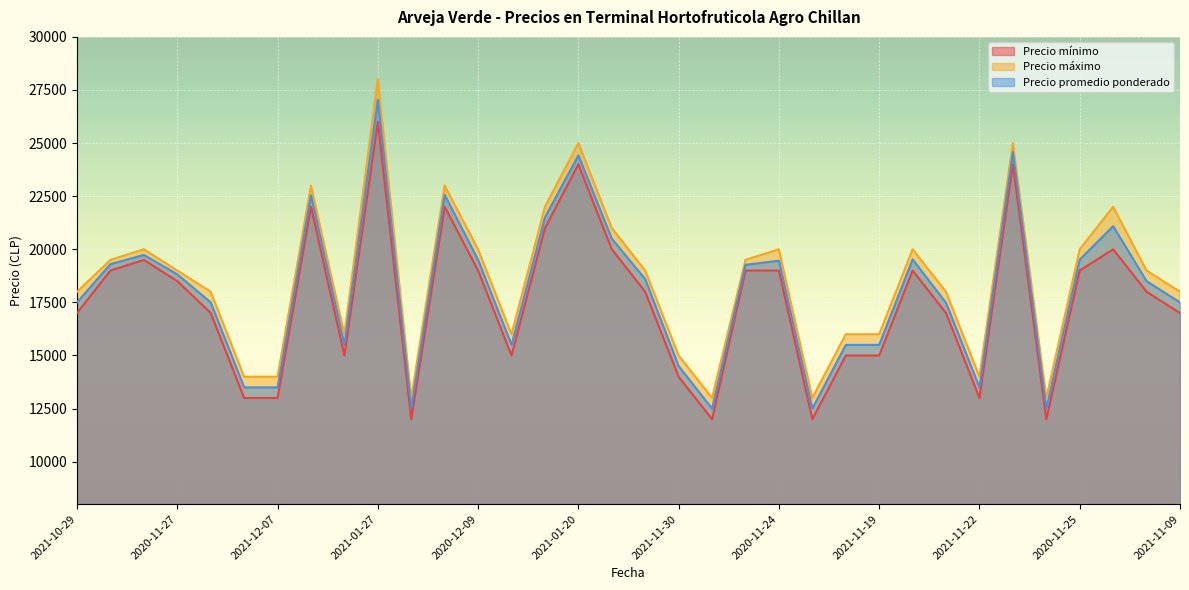

In Precio máximo, how many points are higher than both neighbors (excluding endpoints)?

9